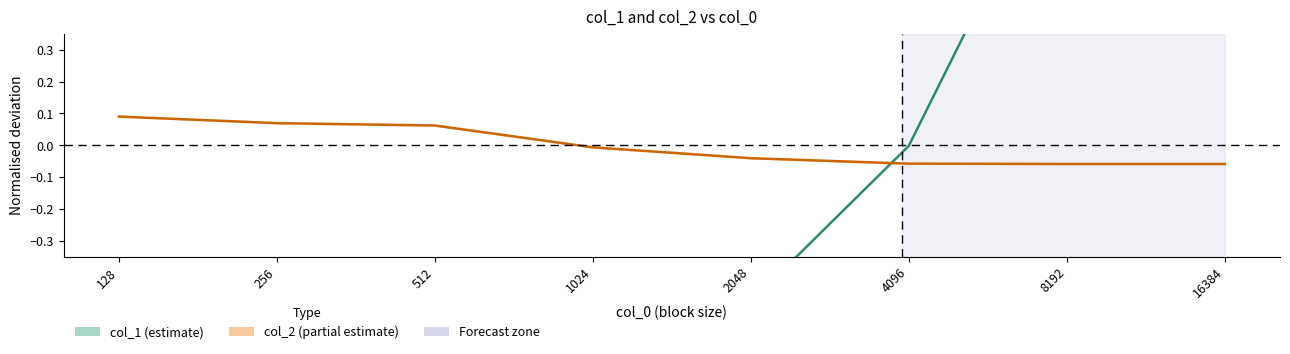

At how many categories does at least one series exceed 1?

1